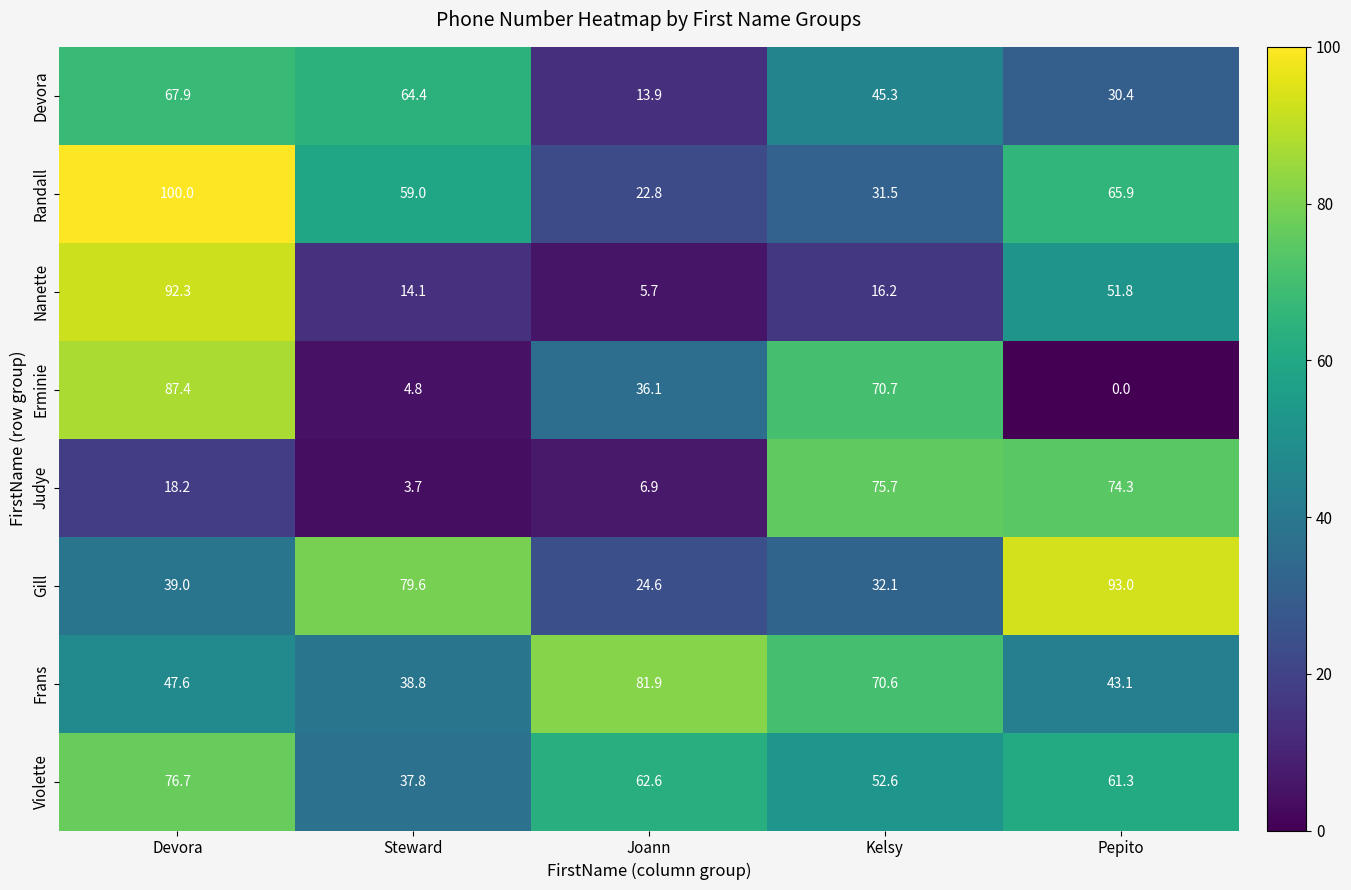

Which series has the largest range (max minus min)?

Erminie